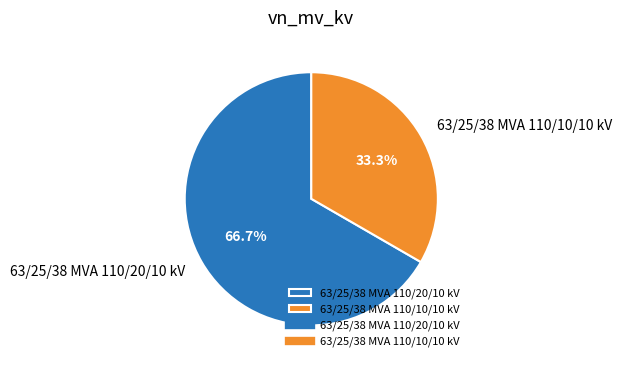

What is the smallest slice in the pie chart?

63/25/38 MVA 110/10/10 kV